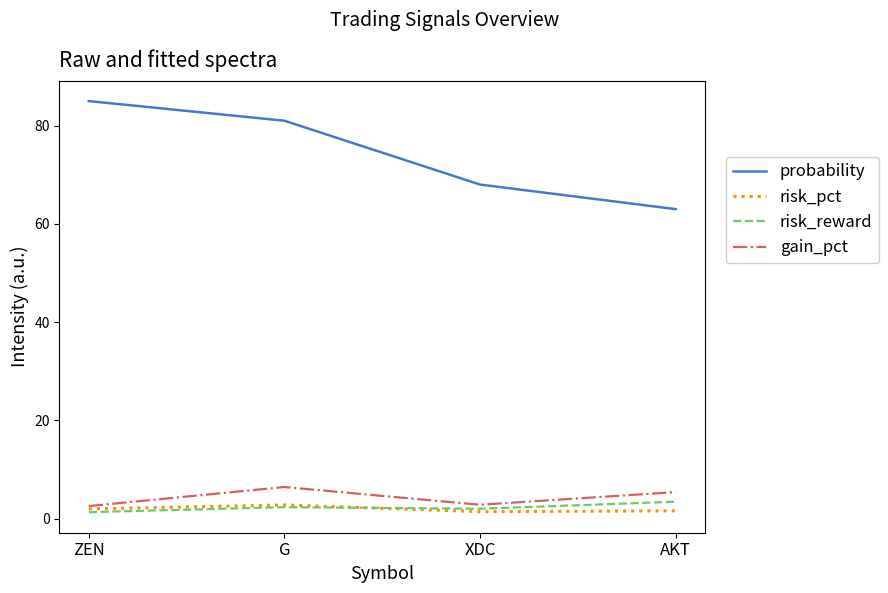

What is the difference between the gain_pct values at AKT and XDC?

2.6